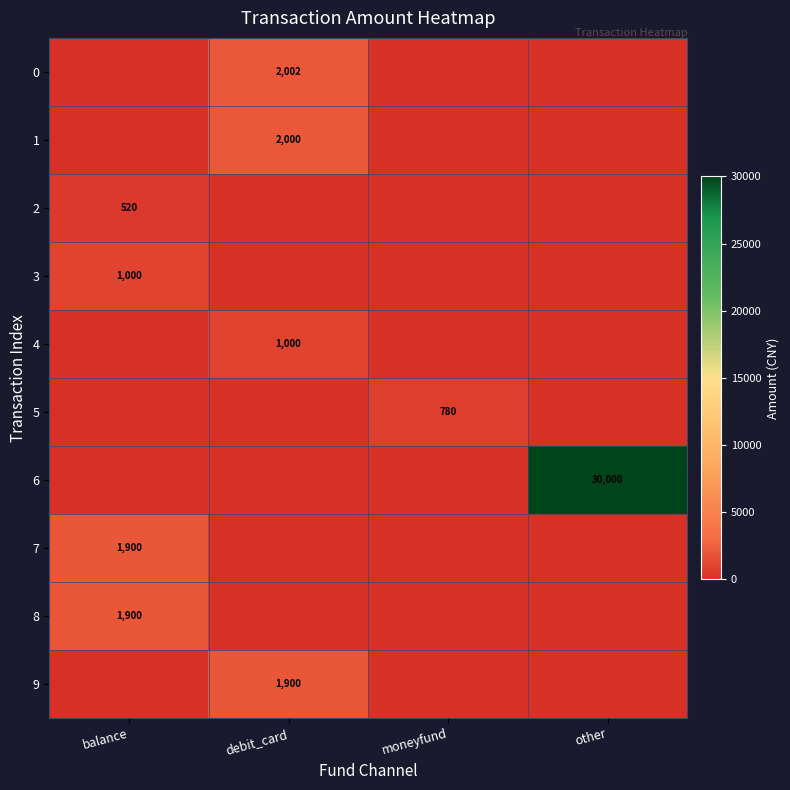

Is it true that 2 equals 520 at balance?

True